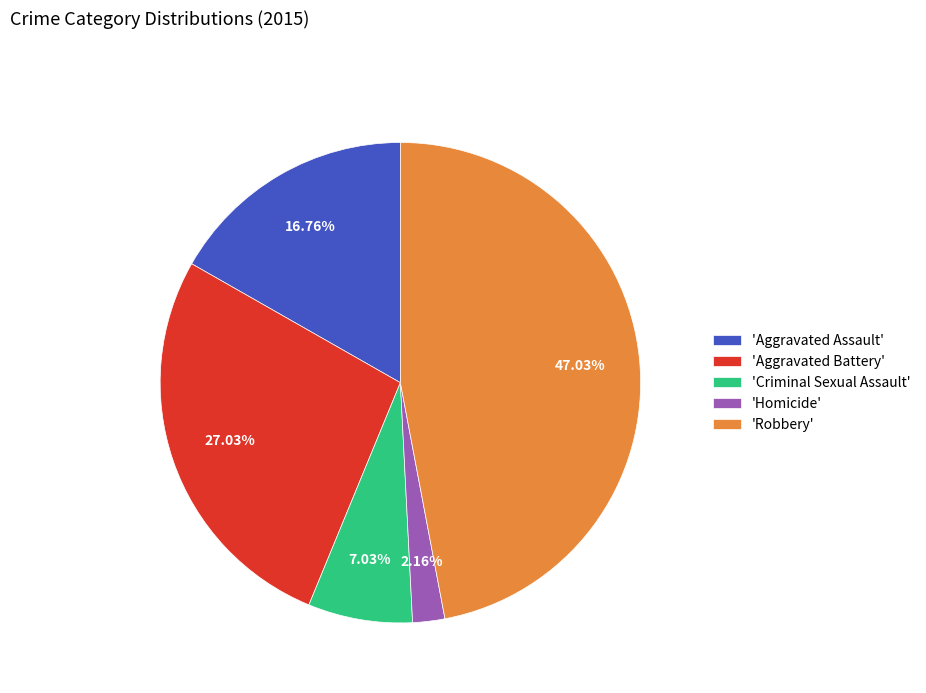

Combined, do 'Aggravated Assault' and 'Homicide' account for over 50%?

No